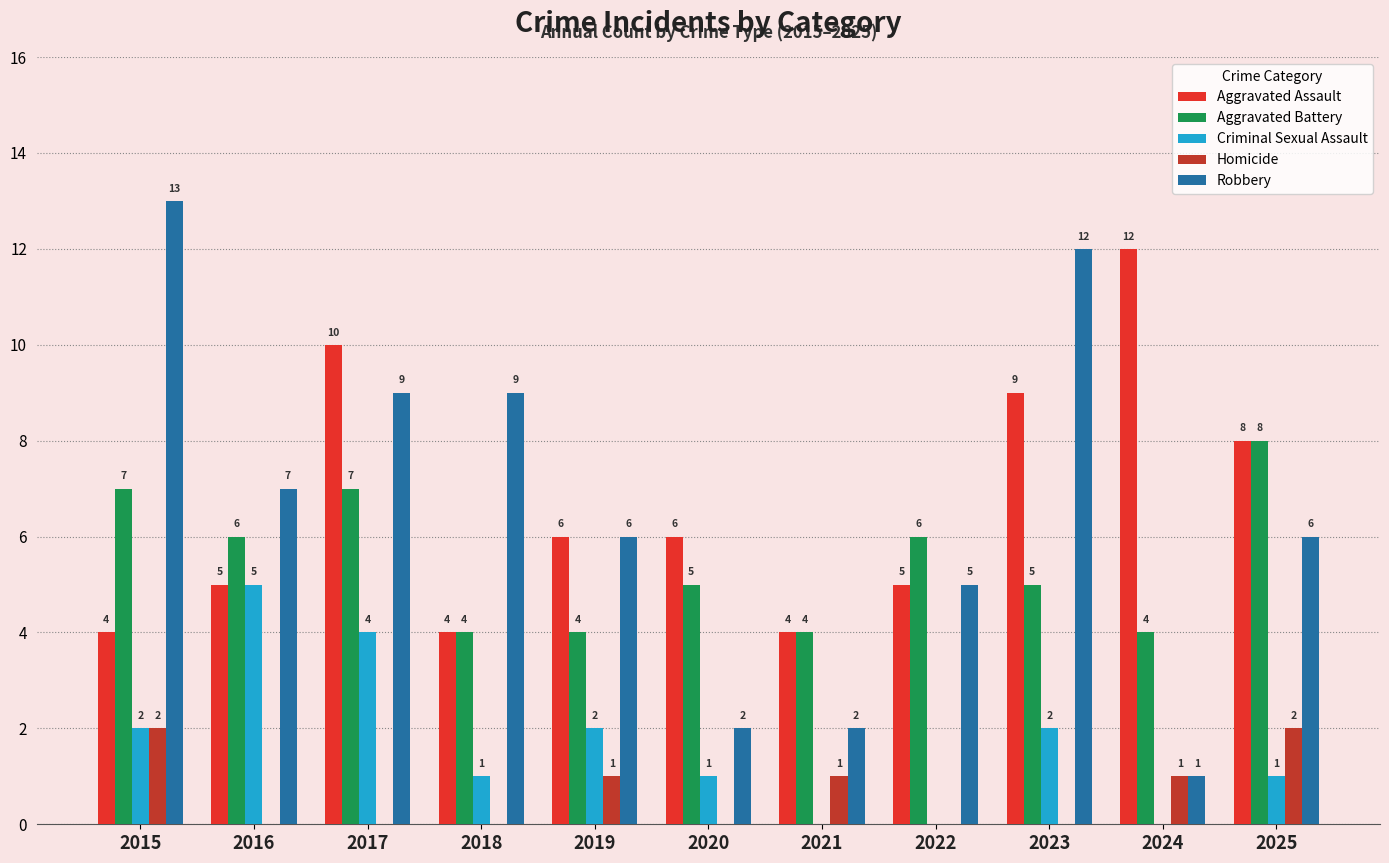

Does the chart contain stacked bars?

No